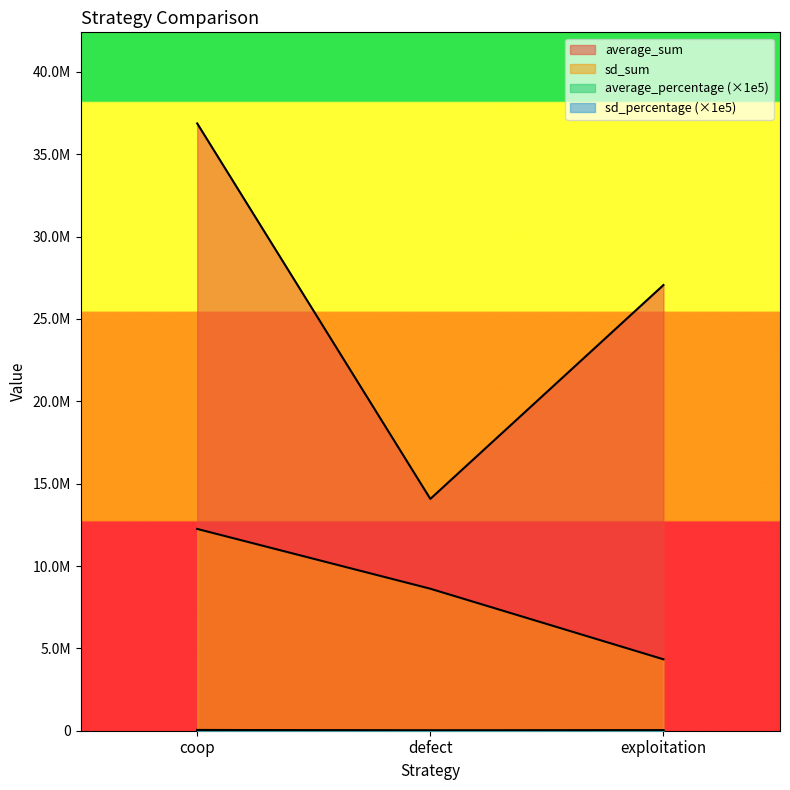

Reading left to right, list all the values displayed in this chart.

average_sum: coop=36868377	defect=14074501	exploitation=27057122
sd_sum: coop=12250000	defect=8620000	exploitation=4336000
average_percentage: coop=47300	defect=18100	exploitation=34700
sd_percentage: coop=15700	defect=11000	exploitation=5600